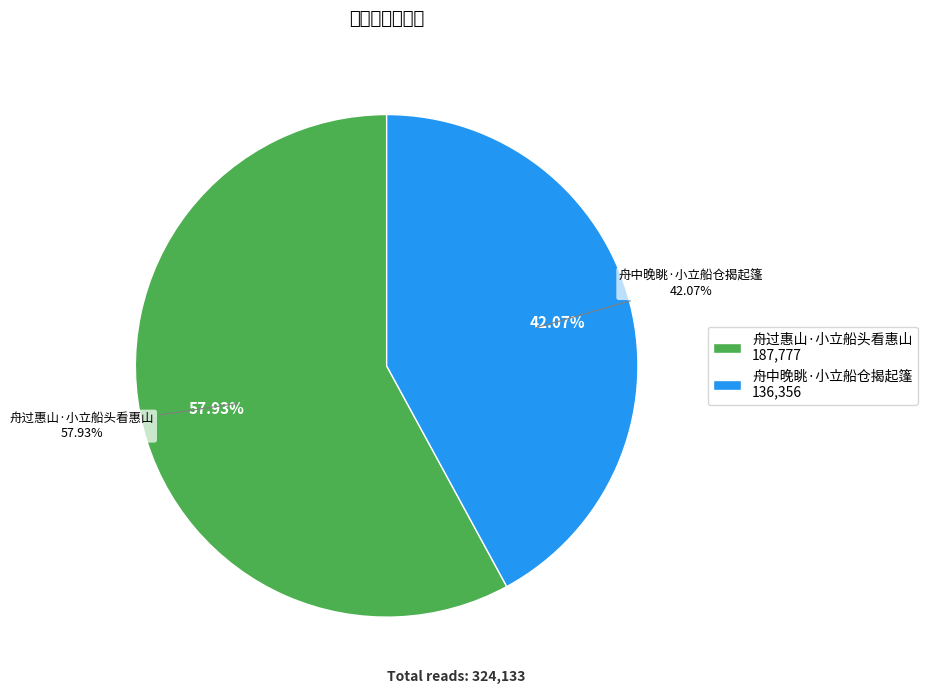

What is the change in value from 舟过惠山·小立船头看惠山 to 舟中晚眺·小立船仓揭起篷?

-51421